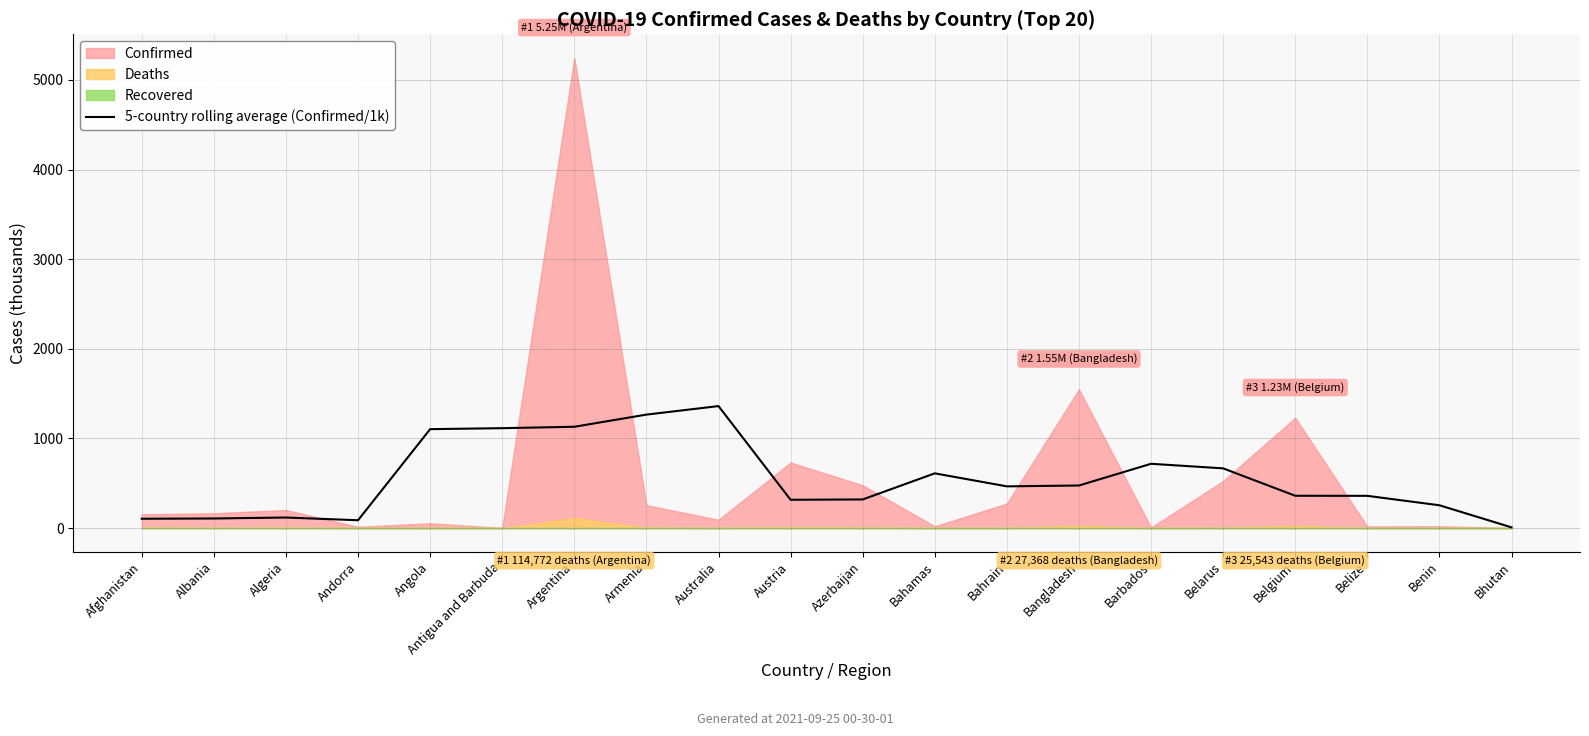

The chart shows a value of 360.2 at Belize. True or false?

True